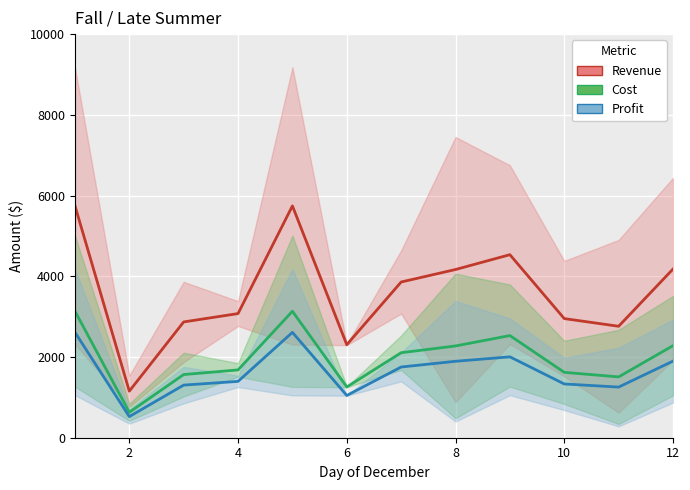

True or false: Revenue and Cost intersect in this chart.

False